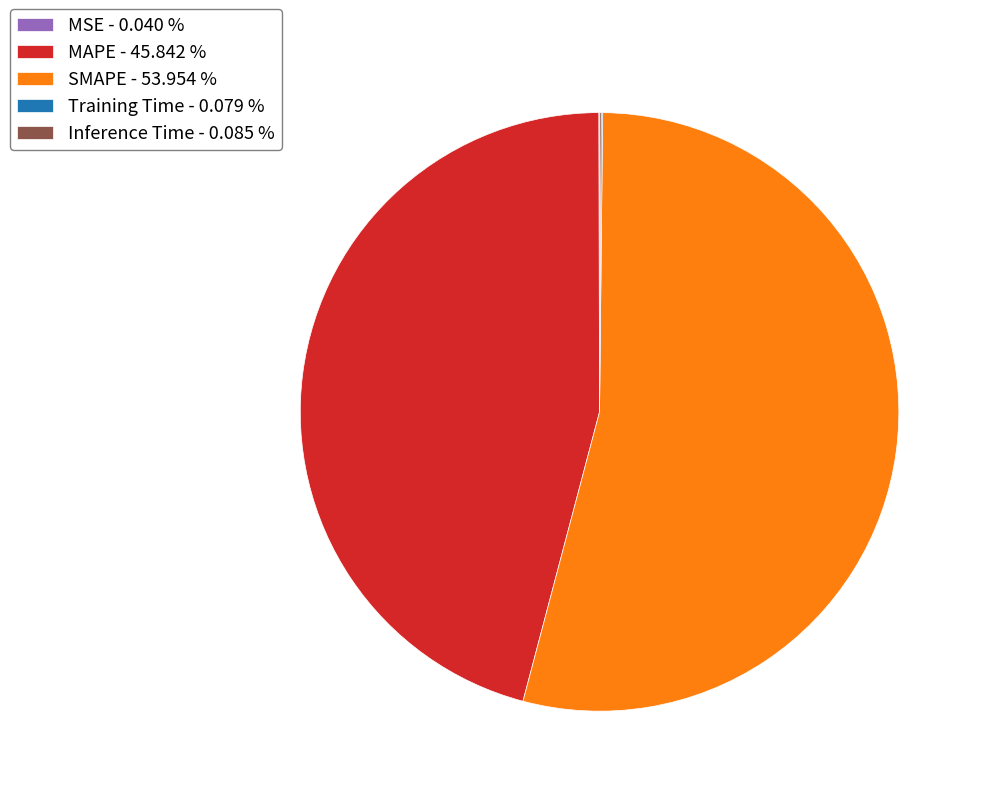

Between SMAPE - 53.954 % and MAPE - 45.842 %, which is larger?

SMAPE - 53.954 %